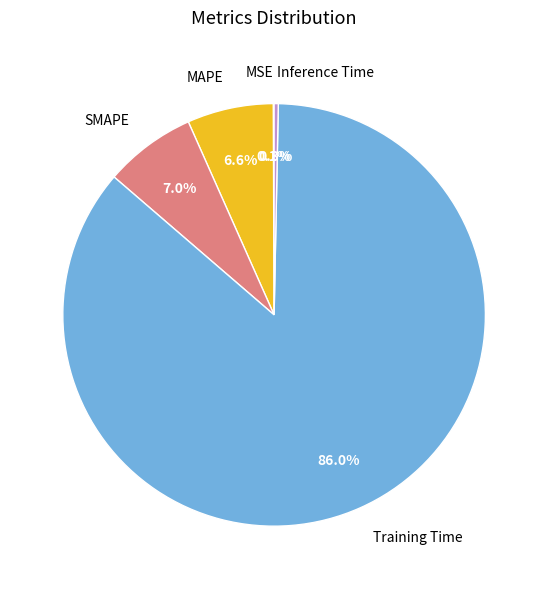

Which slice is the largest?

Training Time